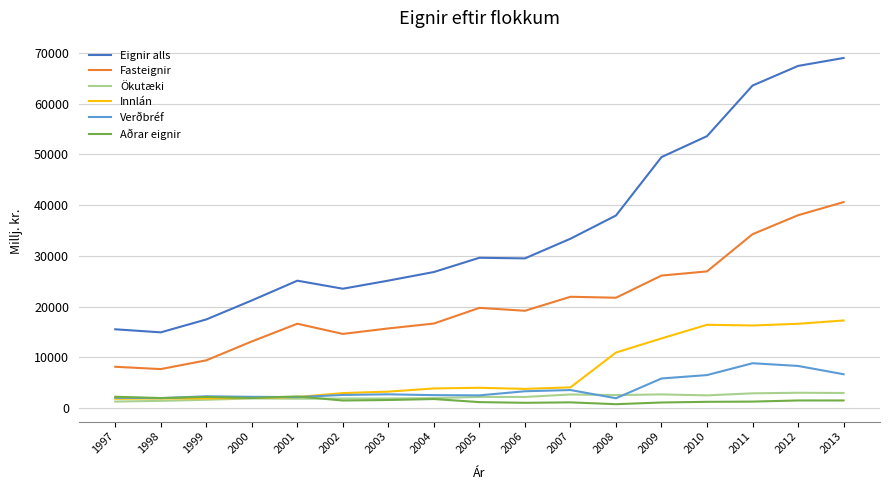

What is the difference between the maximum and minimum values in the Ökutæki series?

1737